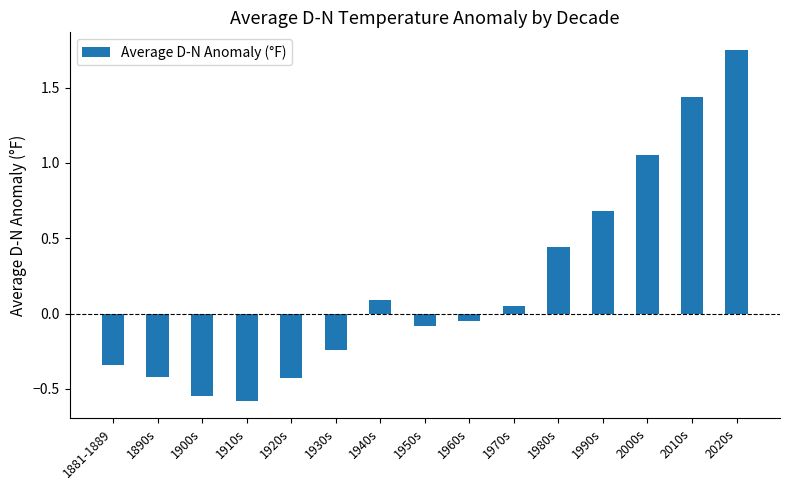

What is the label of the 13th bar from the left?

2000s